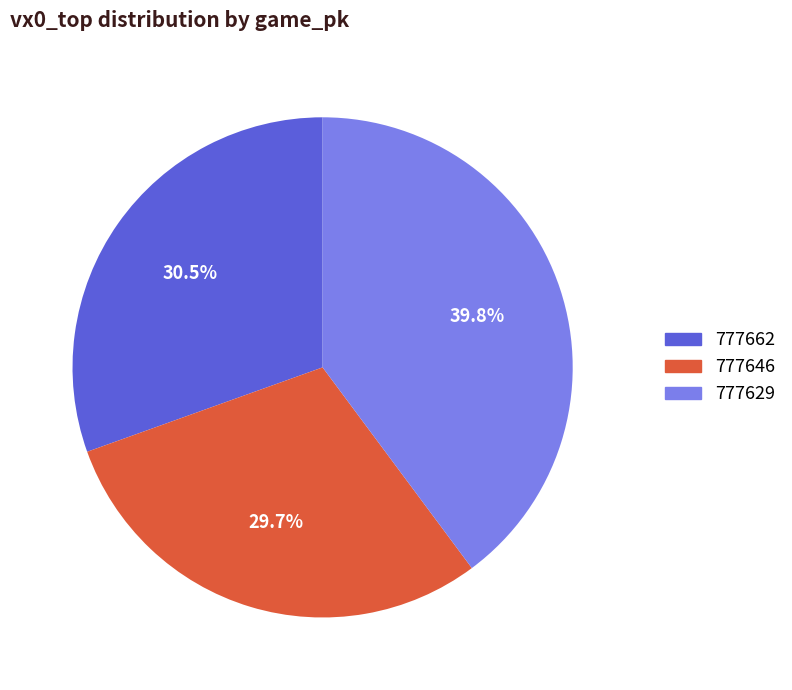

To the nearest percent, what is the difference between the 777629 and 777646 slice percentages?

10%